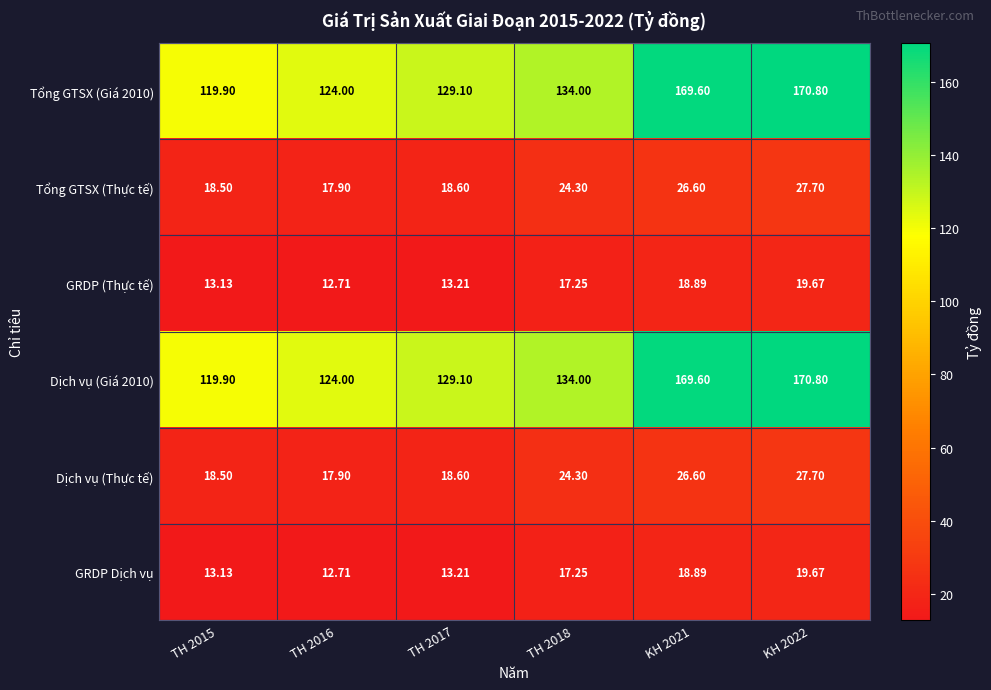

Is the value of GRDP Dịch vụ at TH 2017 greater than the value of Tổng GTSX (Giá 2010) at TH 2016?

No